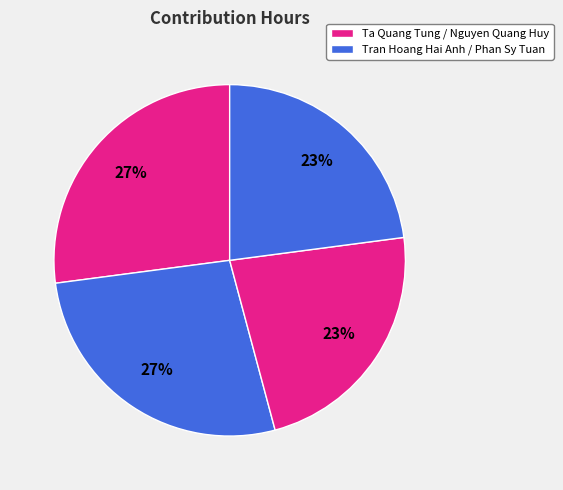

How many slices are in this pie chart?

4